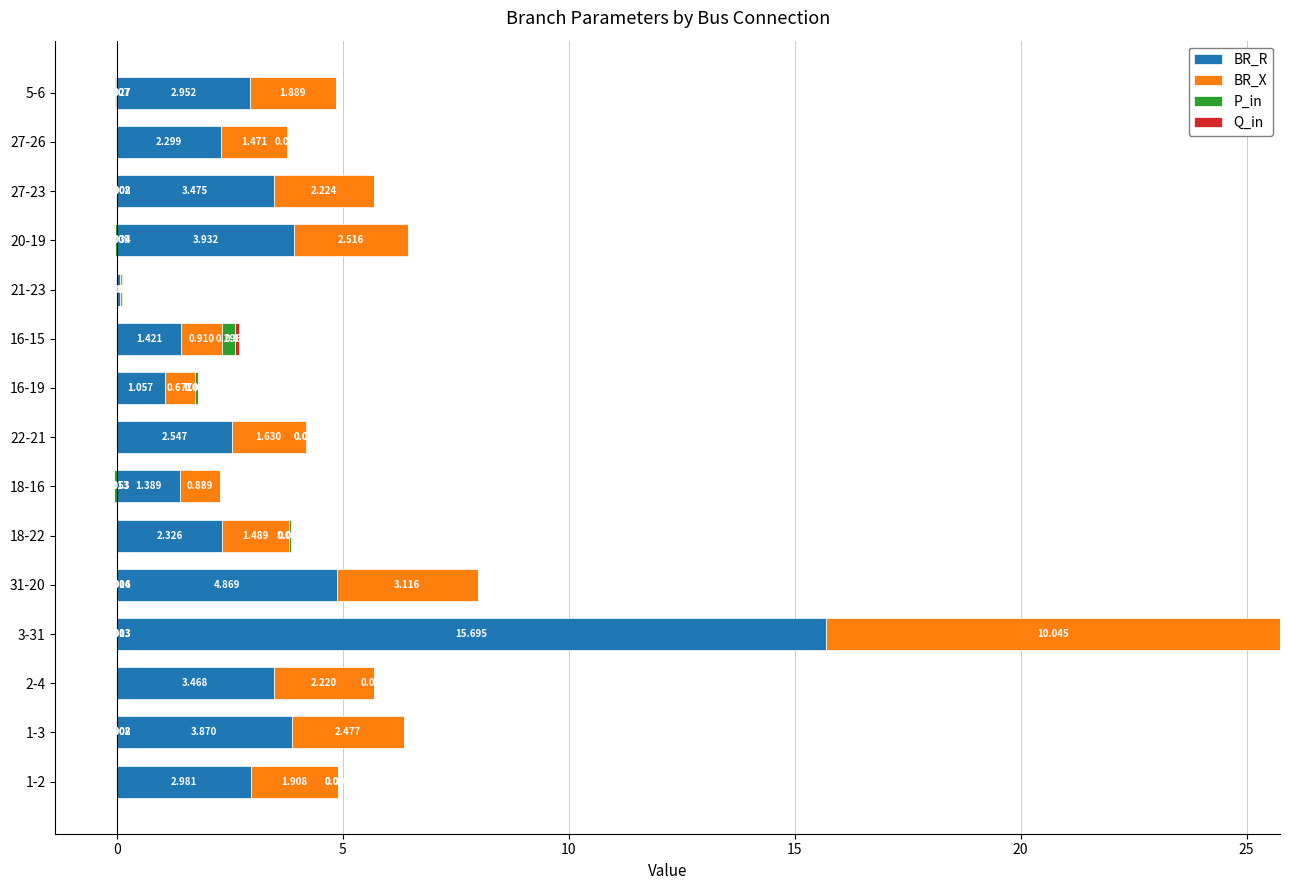

The Q_in series shows 0.0 at 3-31. True or false?

False